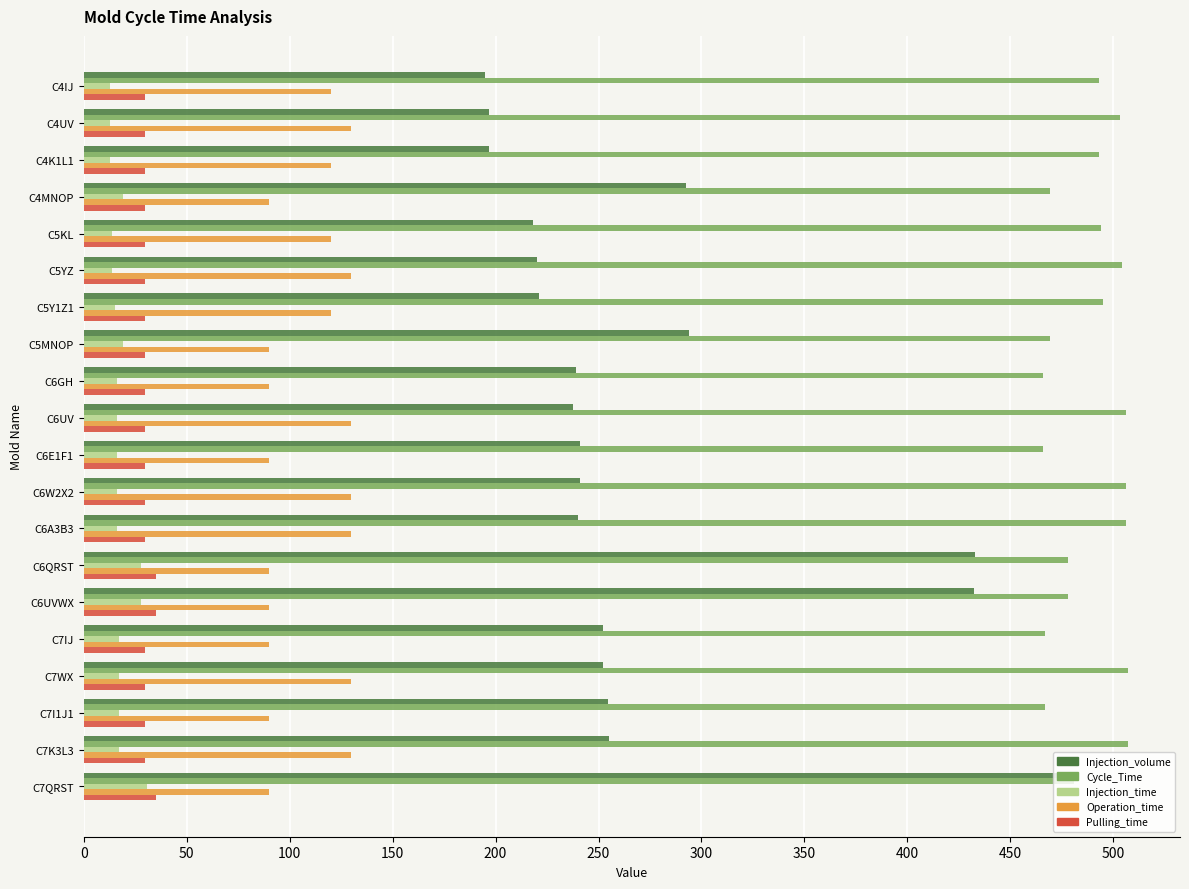

What are all the series names shown in the legend?

Injection_volume, Cycle_Time, Injection_time, Operation_time, Pulling_time